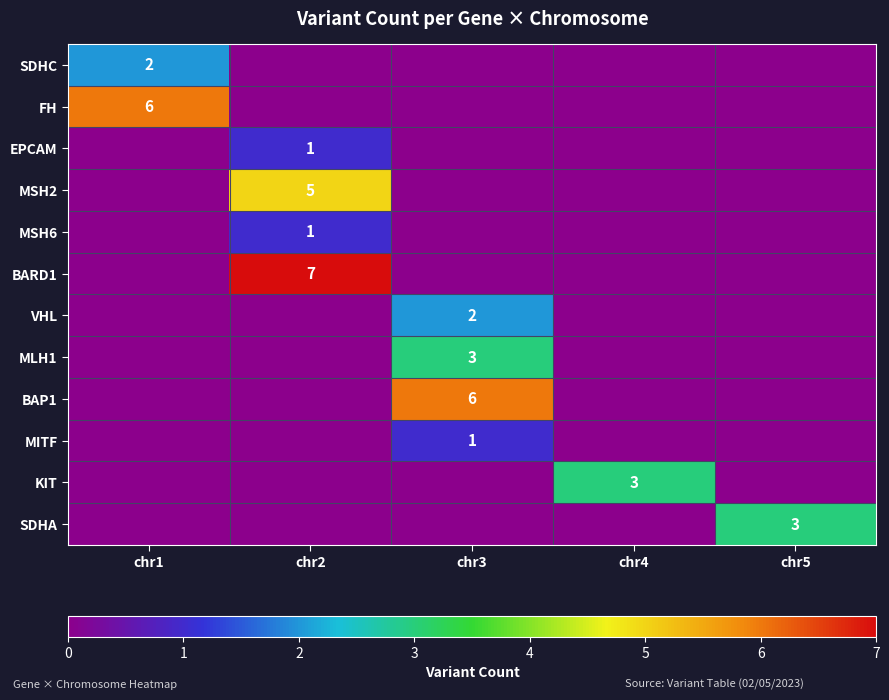

The value of BARD1 at chr2 is 2. True or false?

False